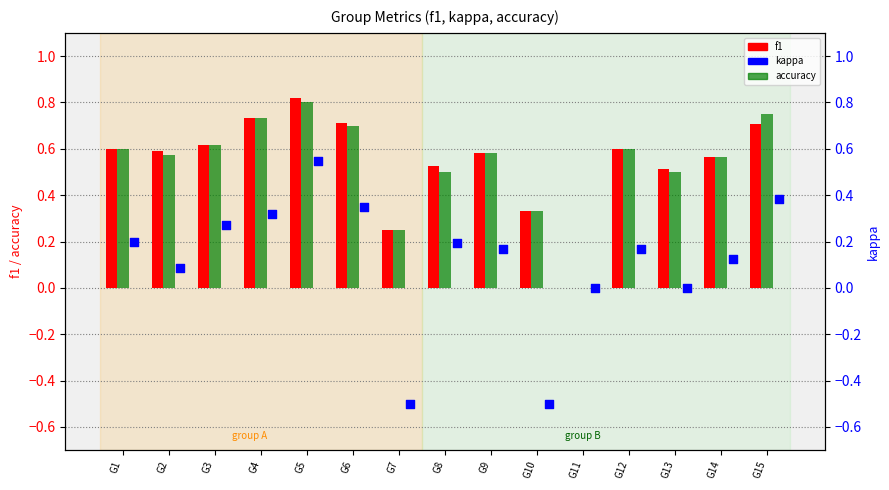

Which series has the largest total across all categories?

f1